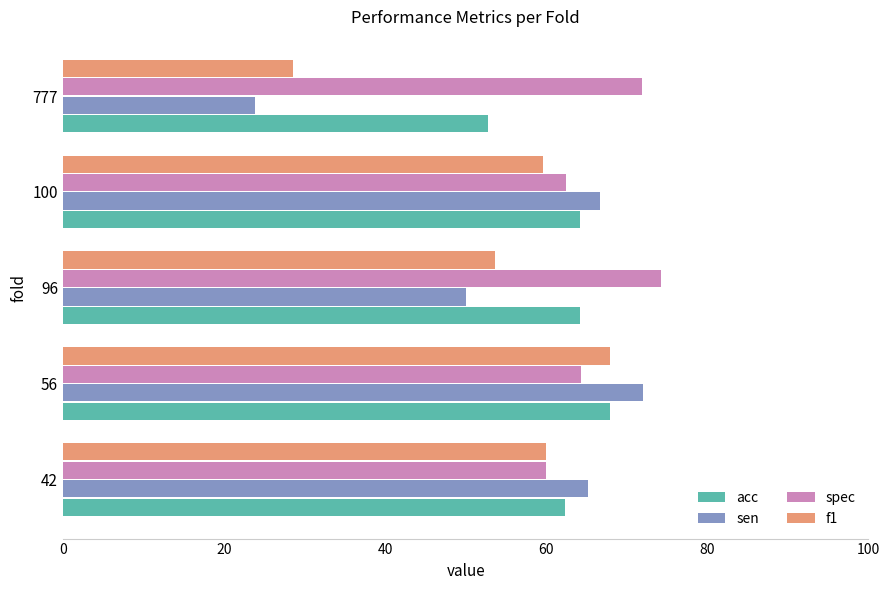

What are all the series names shown in the legend?

acc, sen, spec, f1